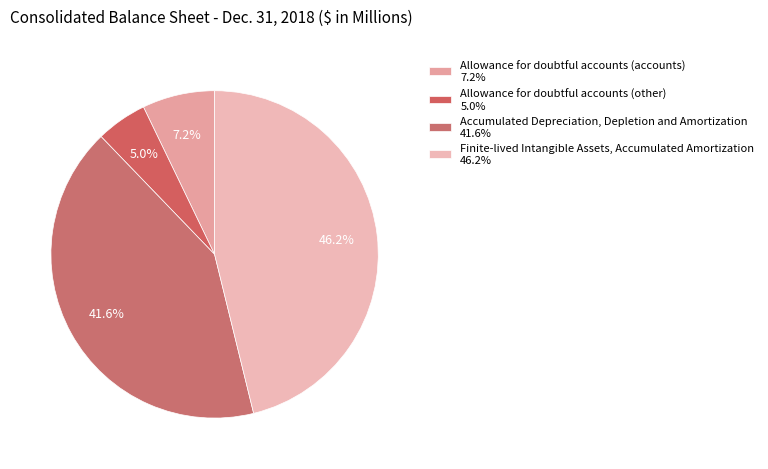

Combined, do Finite-lived Intangible Assets, Accumulated Amortization and Allowance for doubtful accounts (accounts) account for over 50%?

Yes